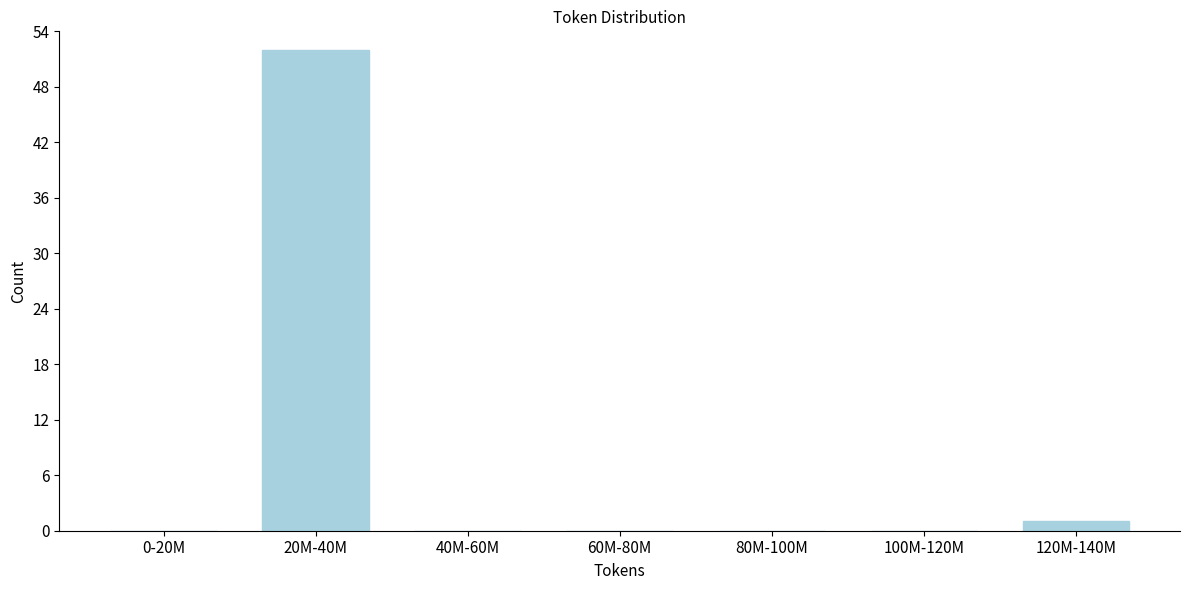

Reading left to right, transcribe all the data shown in this chart.

0-20M=0	20M-40M=52	40M-60M=0	60M-80M=0	80M-100M=0	100M-120M=0	120M-140M=1